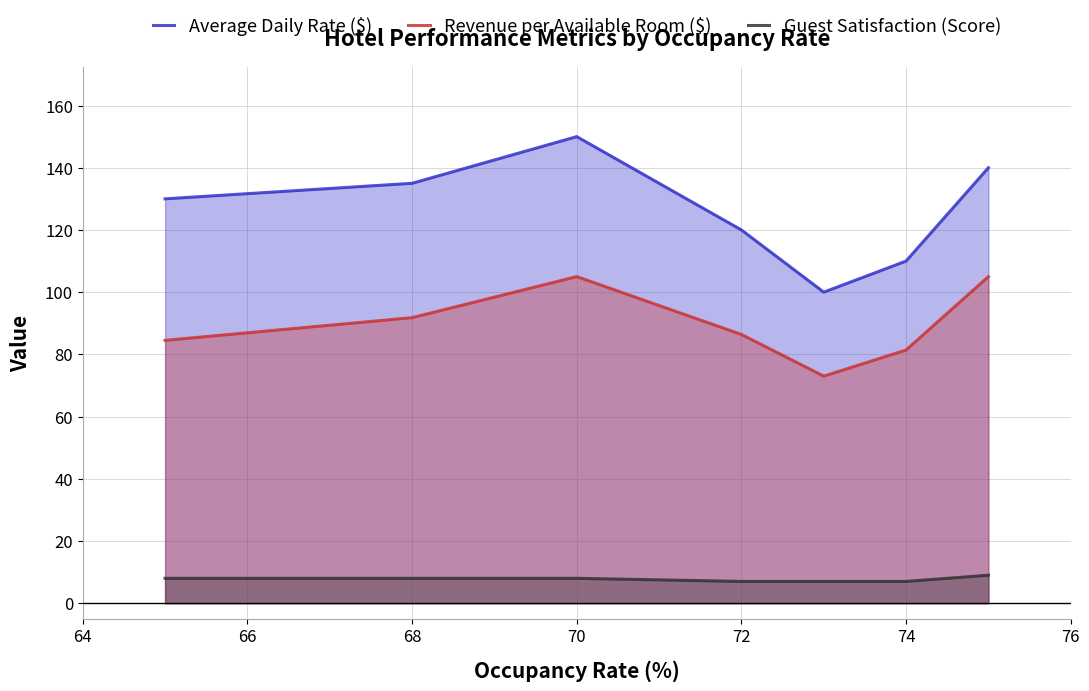

Count the Guest Satisfaction (Score) values in the range 7 to 8.

6